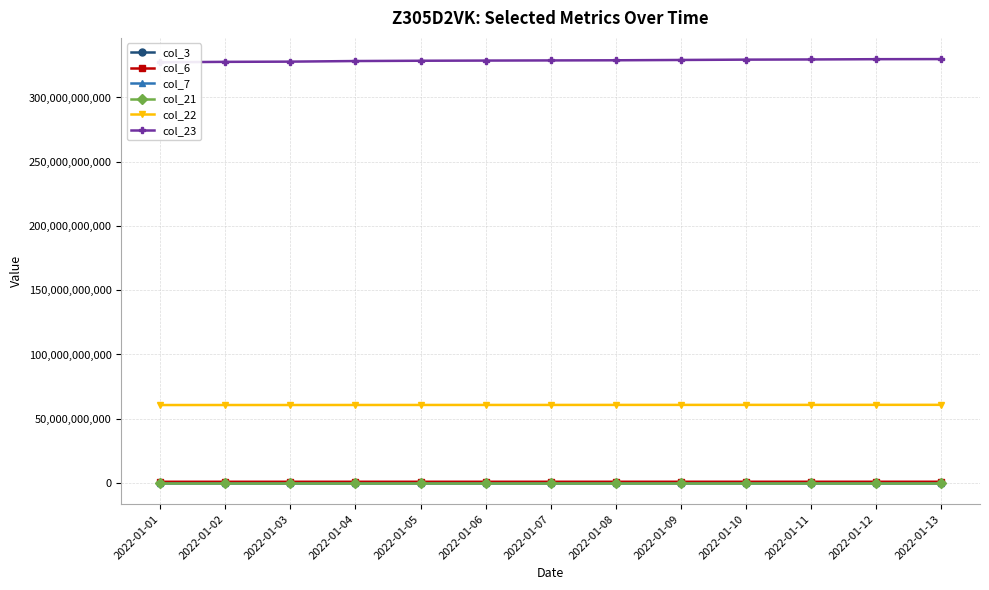

At which category is the sum across all series the highest?

2022-01-13